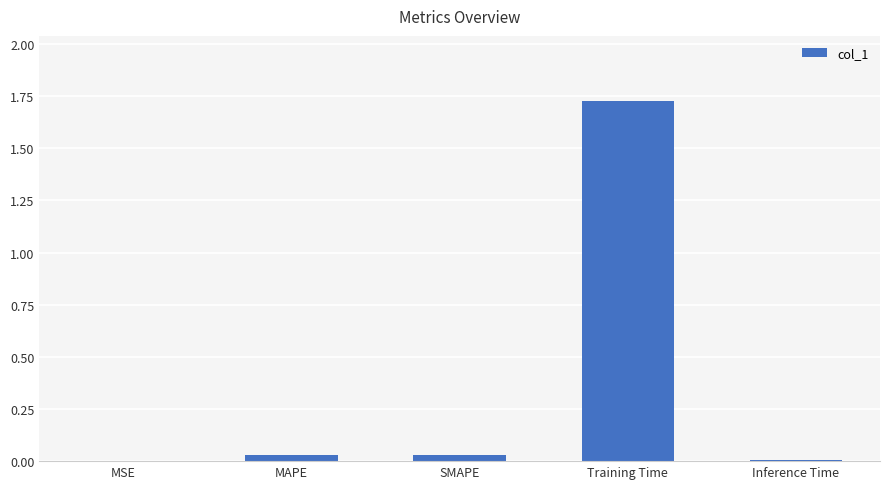

True or false: the data shows 0.0 at MAPE.

True